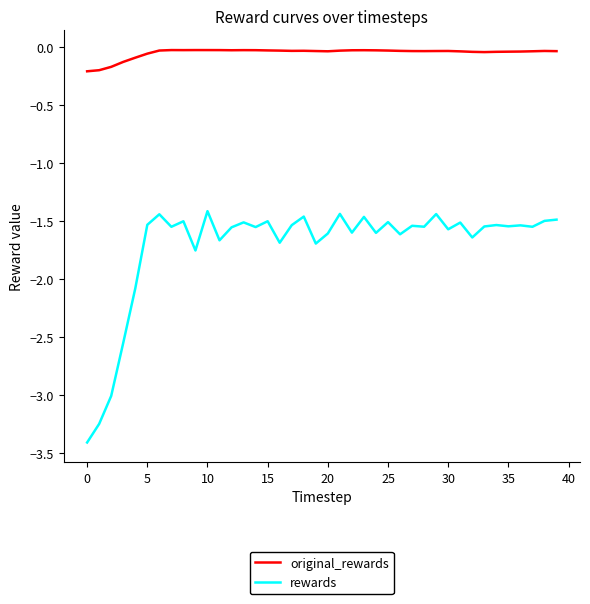

Rank the series by their maximum value, from lowest to highest.

rewards, original_rewards